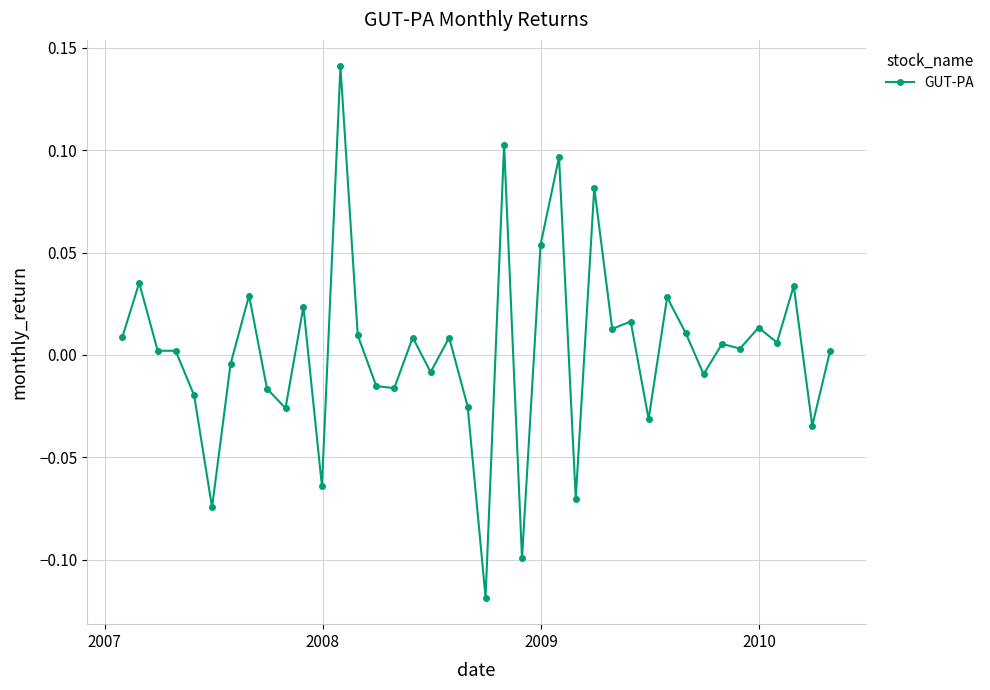

True or false: the data has more than 1 interior local peaks.

True